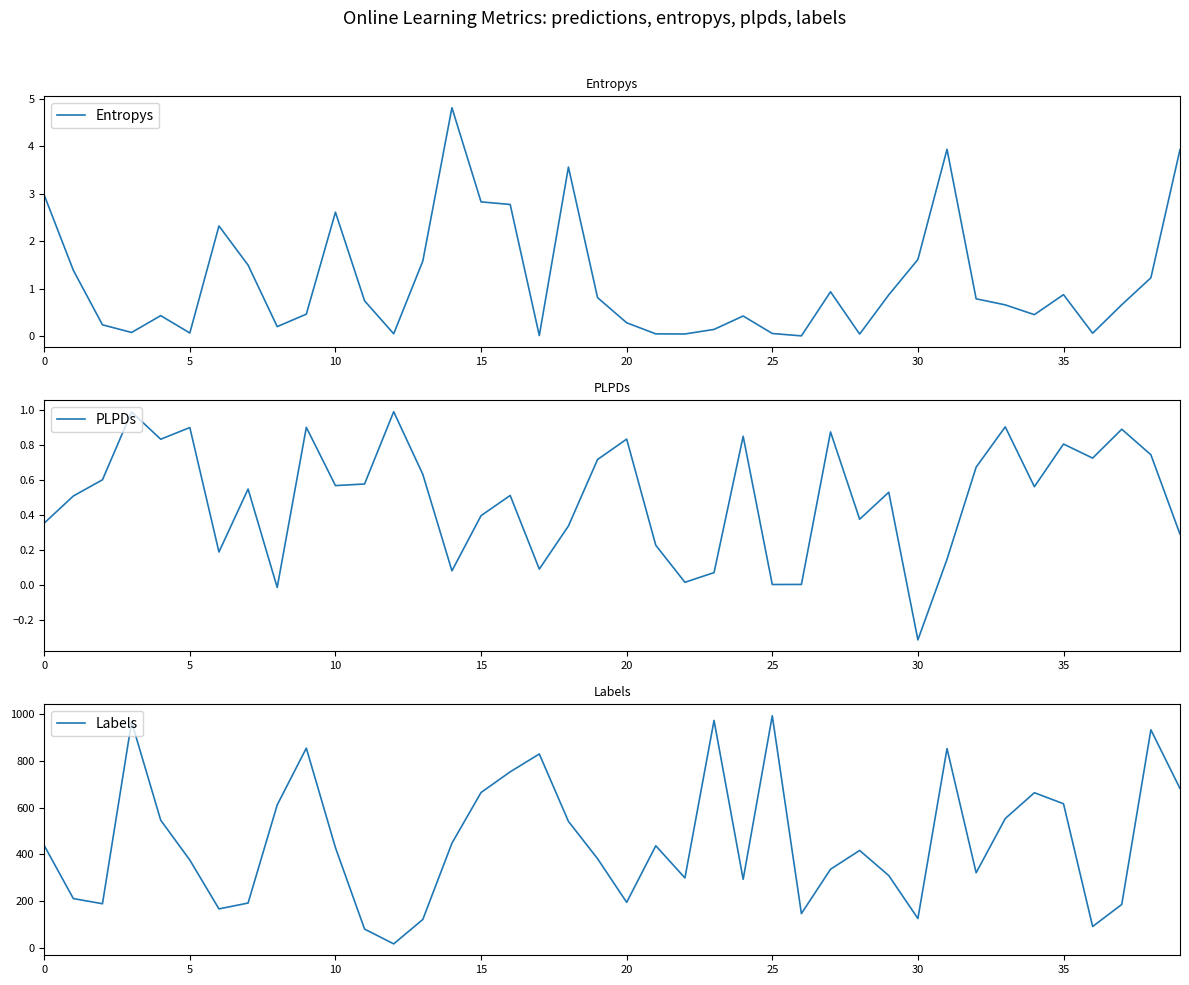

In Labels, how many points are higher than both neighbors (excluding endpoints)?

10